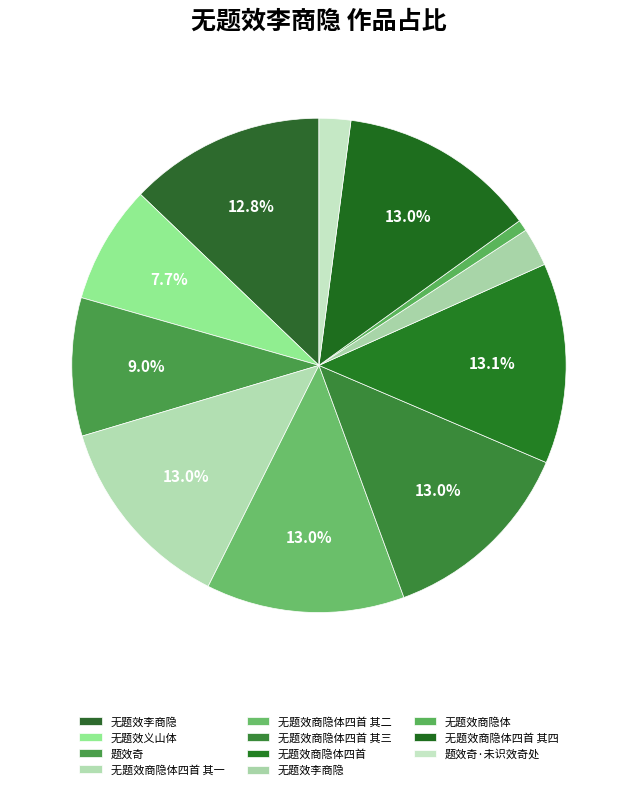

How many segments does this pie chart have?

11